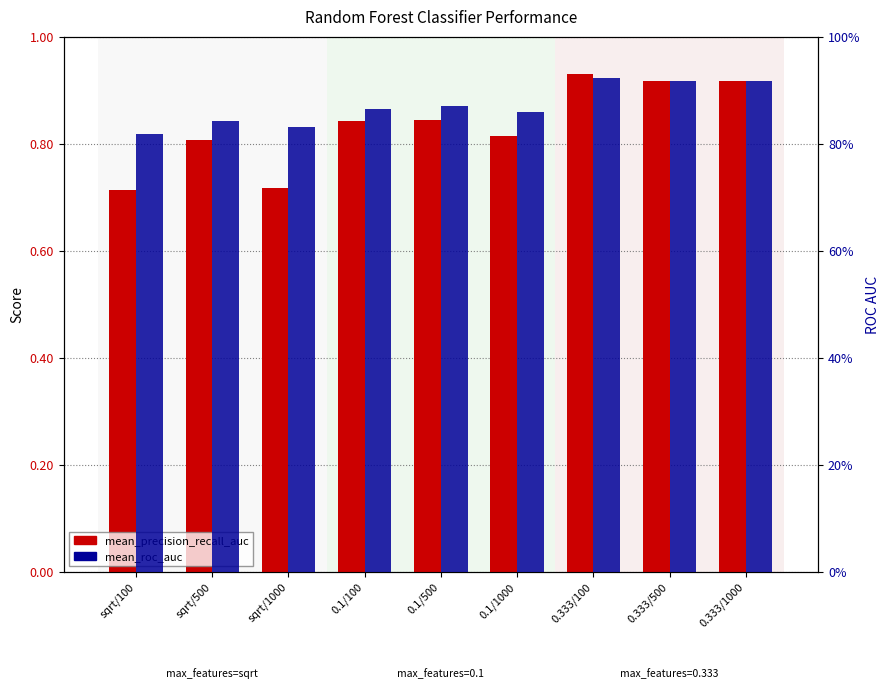

Rank the series by their average value, from lowest to highest.

mean_precision_recall_auc, mean_roc_auc